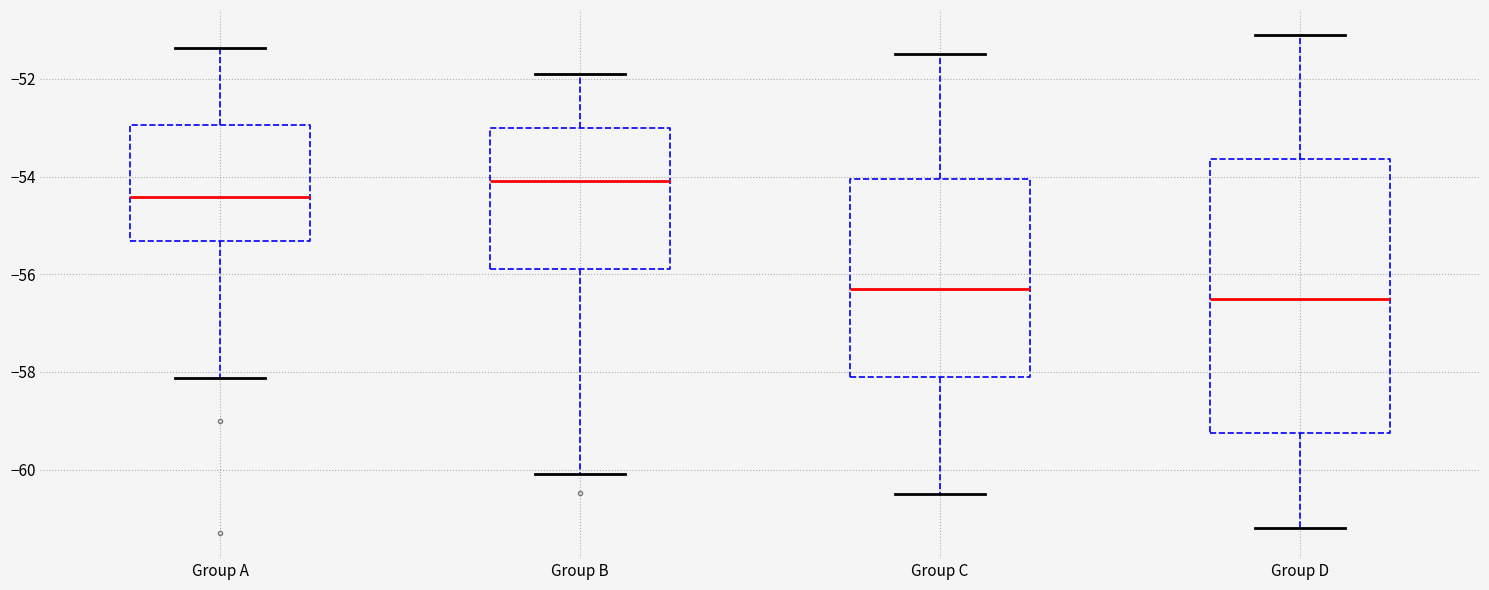

Which box has the lowest median line?

Group D